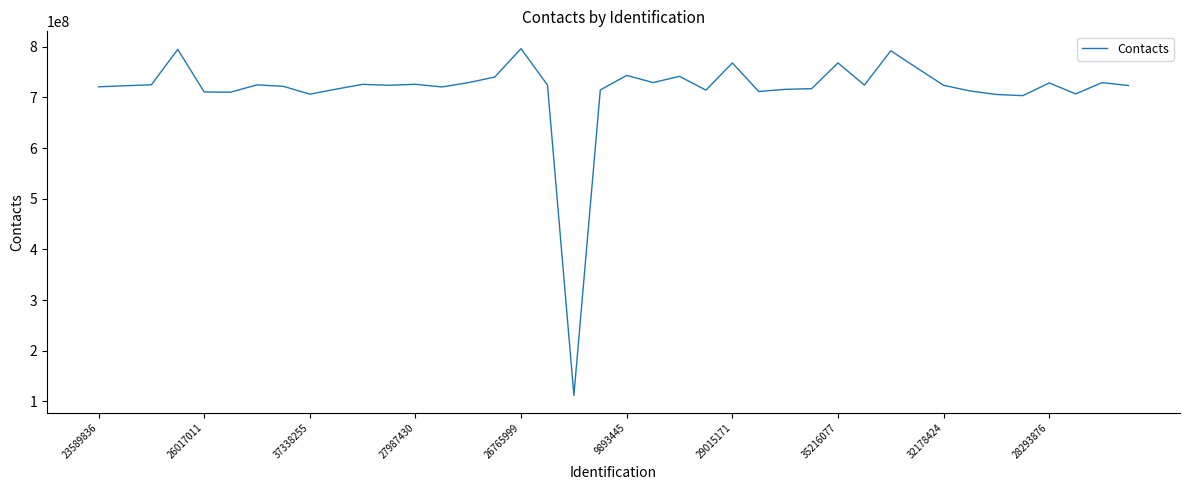

What is the difference between the maximum and minimum values?

684392111